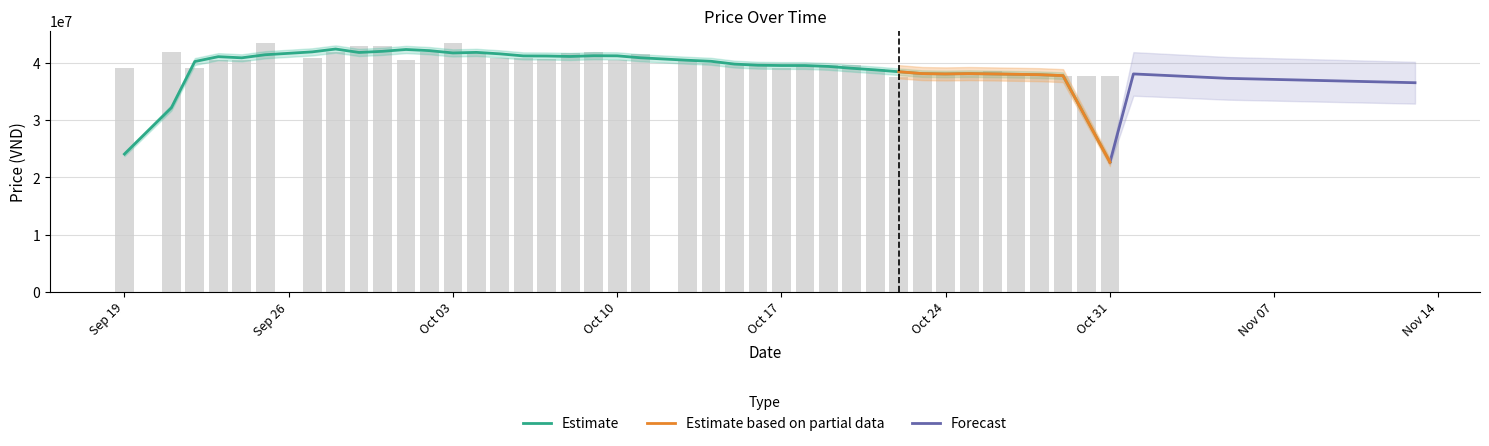

Reading left to right, what are all the values shown in this chart?

39240000	42000000	39200000	40500000	40500000	43500000	40989000	41899000	42999000	42999000	40500000	41989000	43500000	41989000	40989000	40989000	40700000	41700000	41900000	40589000	41650000	40599000	39990000	39730000	39690000	39200000	39600000	39730000	39730000	38900000	37589000	38200000	38100000	38100000	38600000	37899000	37899000	37770000	37770000	37770000